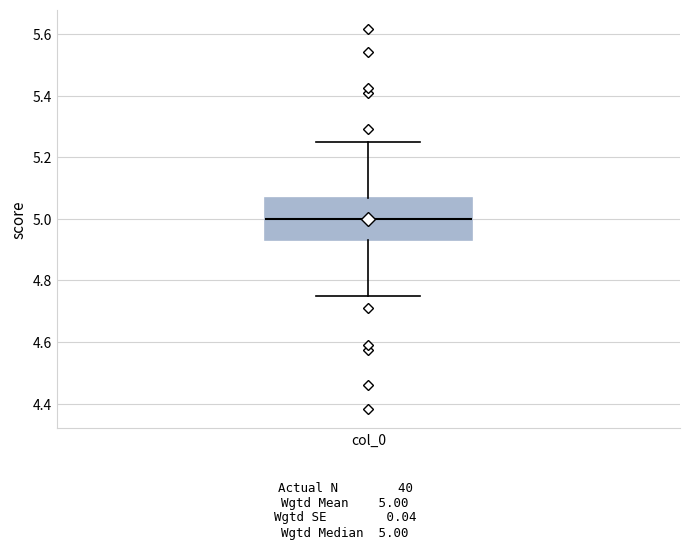

Where does the median line of the box for col_0 sit on the y-axis? The values are not printed on the chart, so give them approximately, as read against the axis.

5.00